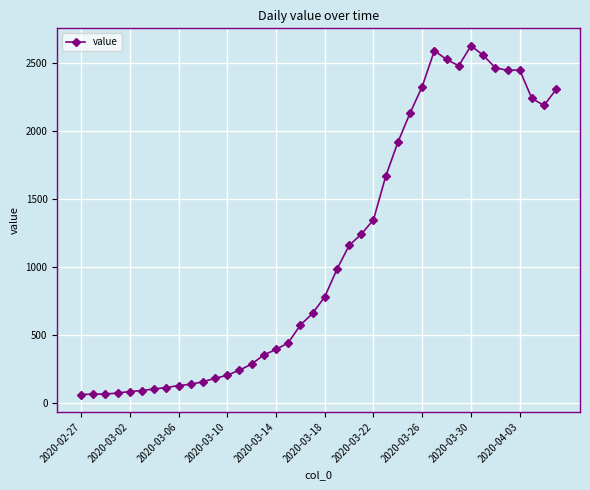

What is the maximum value shown in the chart?

2628